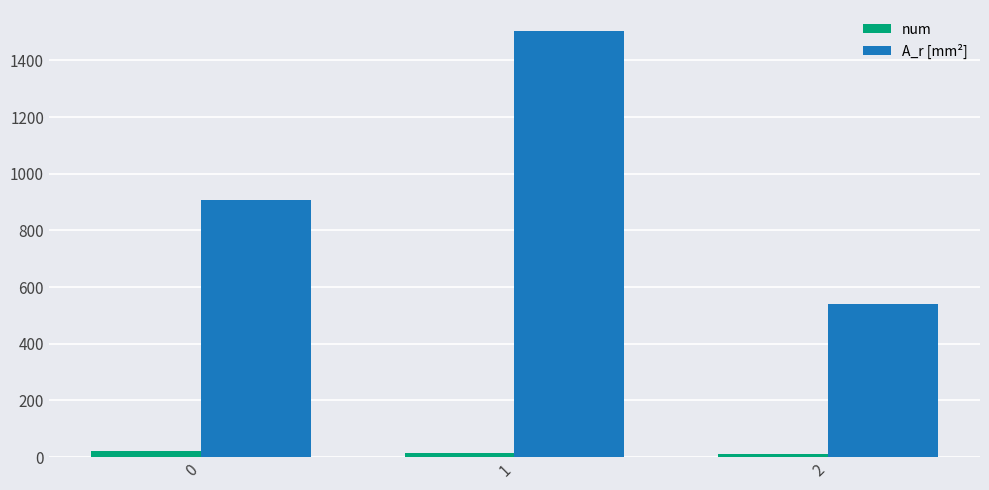

How many bars are there in each group?

2